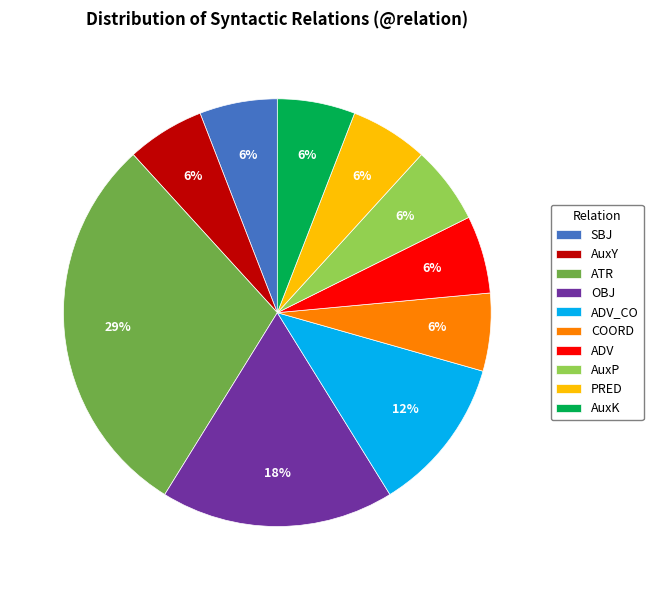

To the nearest percent, what portion does ADV_CO represent?

12%